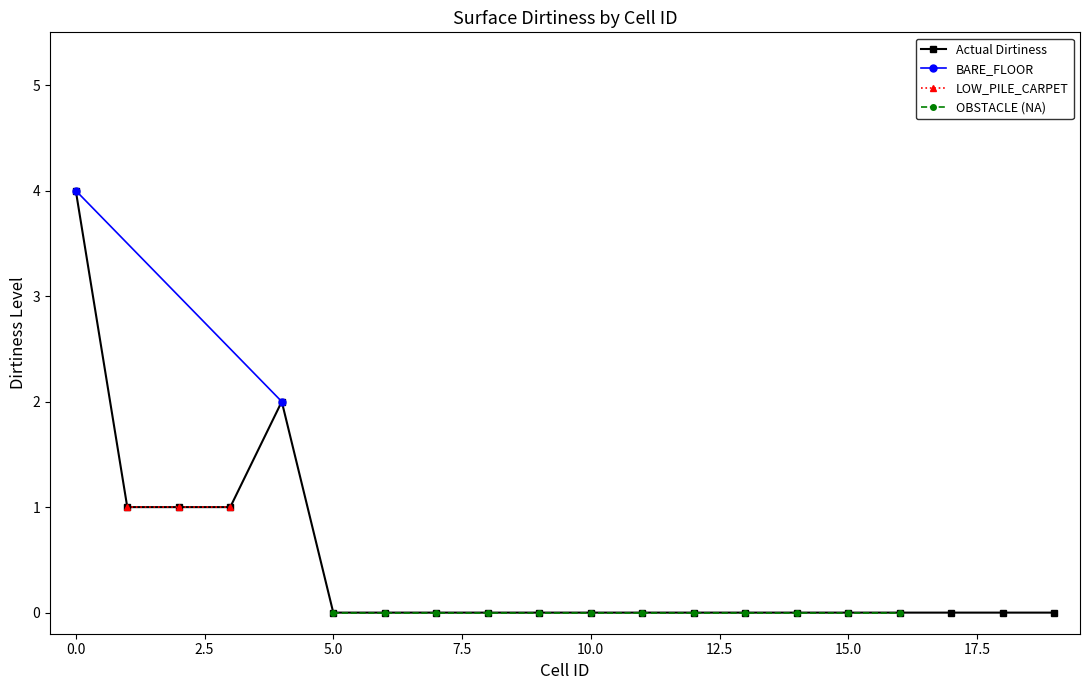

Is it true that LOW_PILE_CARPET equals 0 at 9?

True